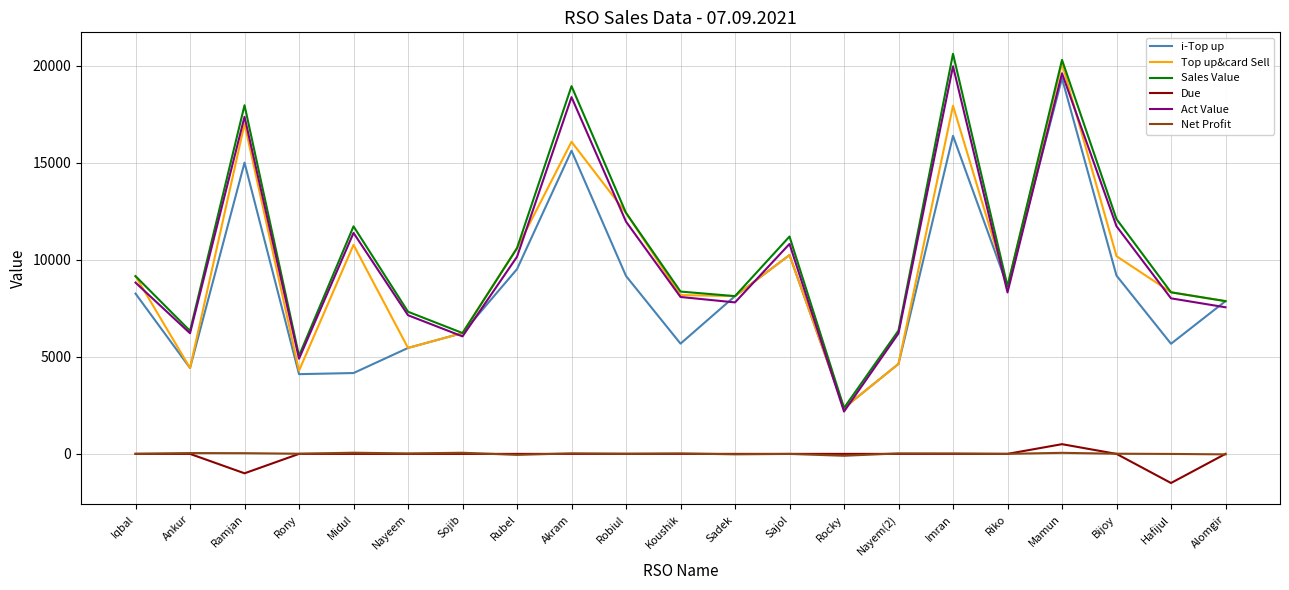

What is the minimum value shown in the chart?

-1500.0